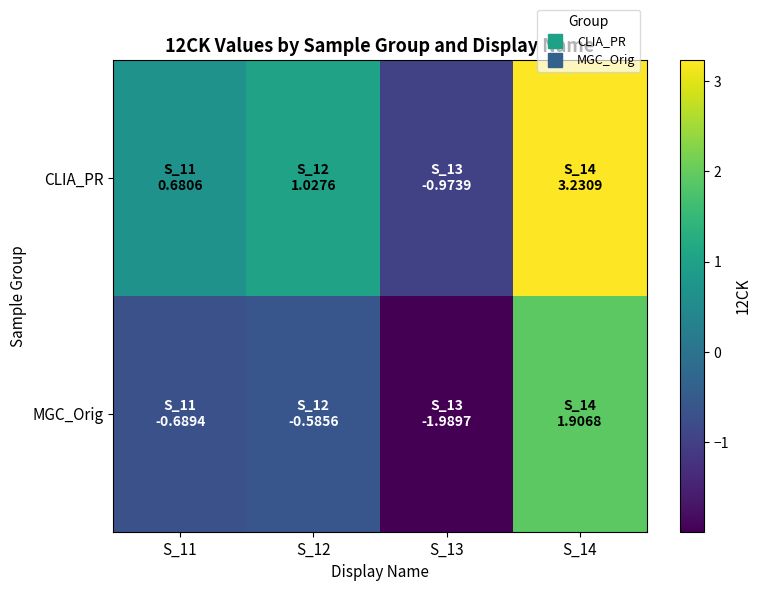

At S_11, list the series in order from largest to smallest.

CLIA_PR, MGC_Orig